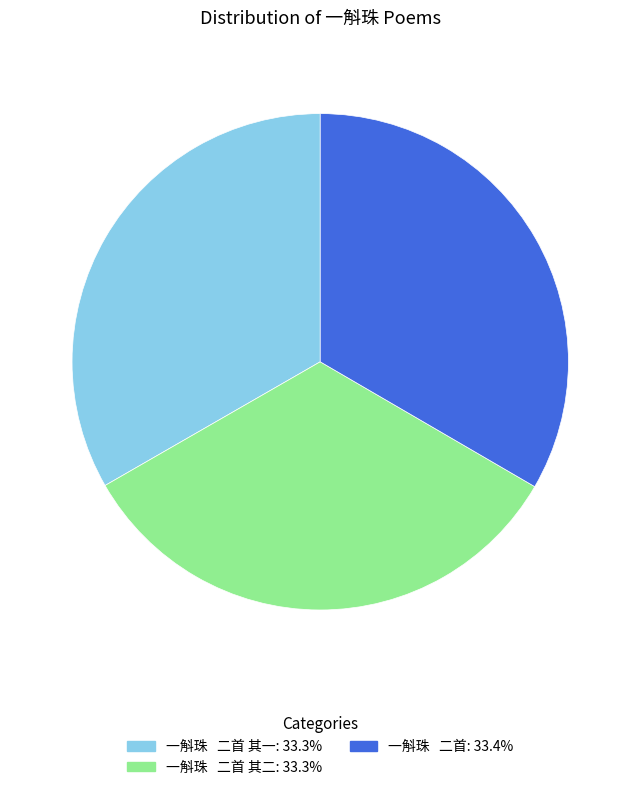

Does any single category account for the majority?

No